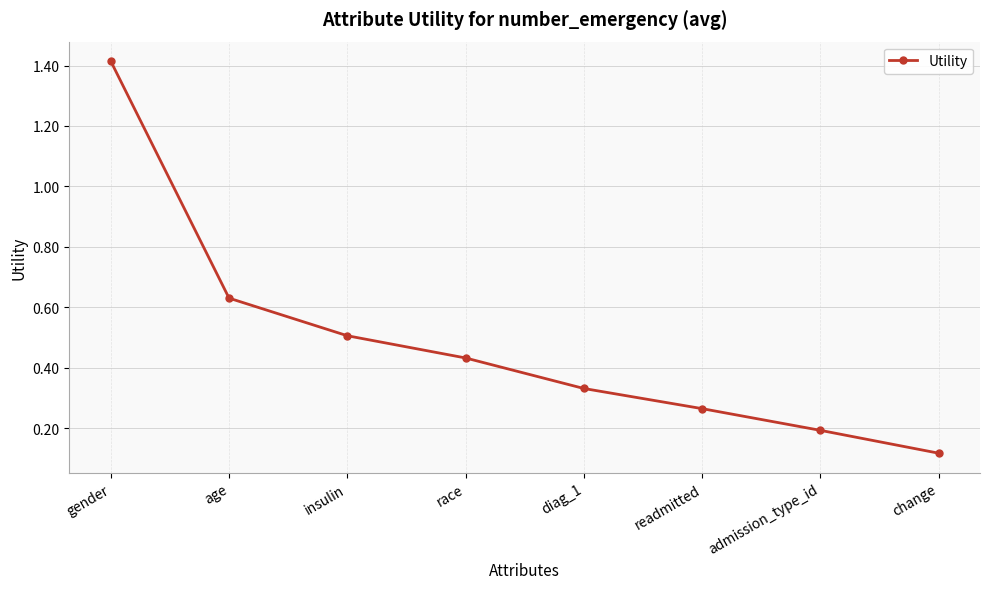

What is the maximum value shown in the chart?

1.4